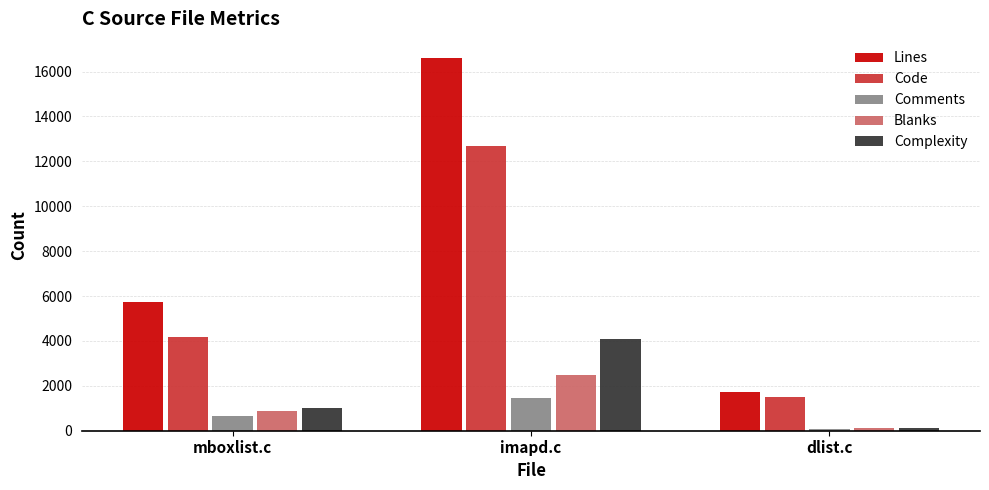

Between mboxlist.c and dlist.c, which series saw the biggest shift?

Lines